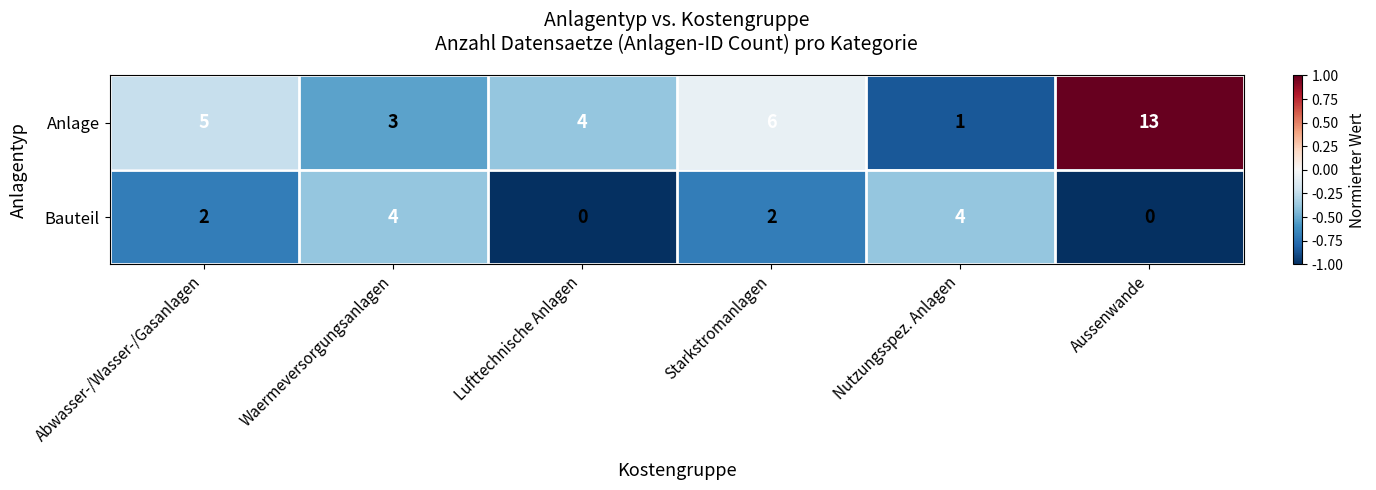

What is the difference between the maximum and second lowest values in the Anlage series?

10